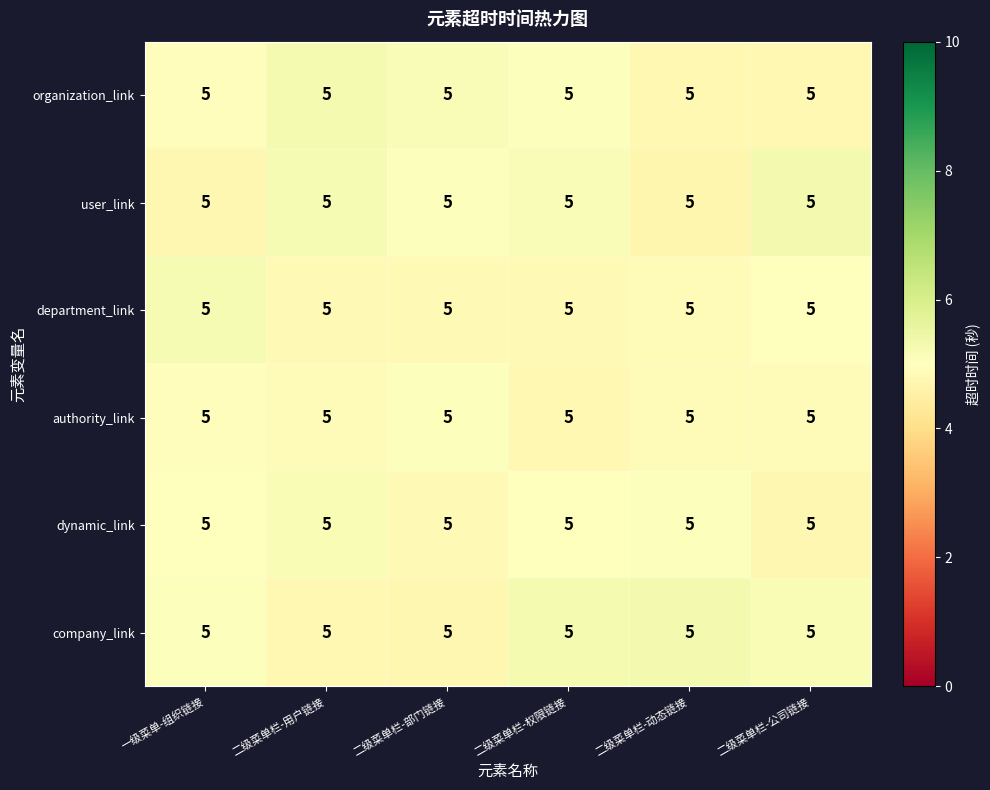

Which series has the largest total across all categories?

company_link